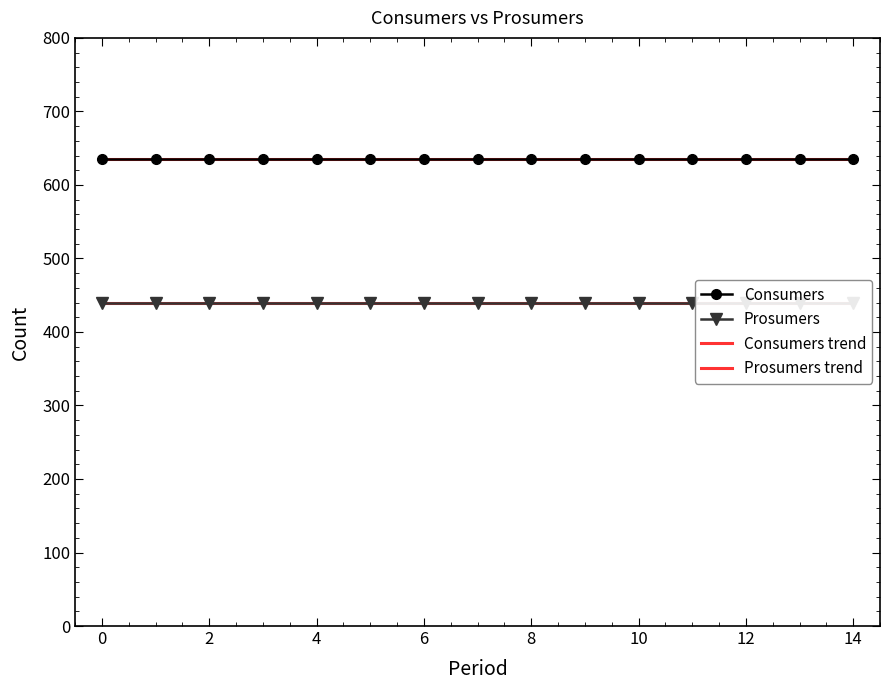

What are all the series names shown in the legend?

Consumers, Prosumers, Consumers trend, Prosumers trend